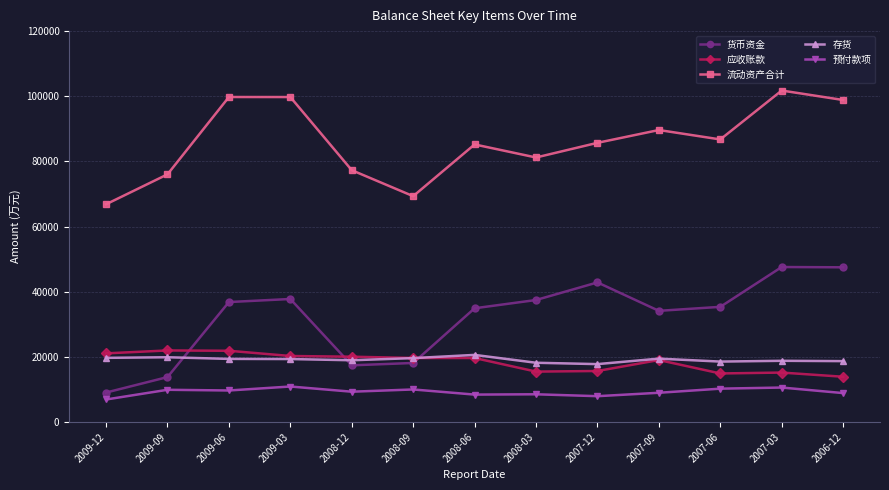

Does the chart have visible grid lines?

Yes